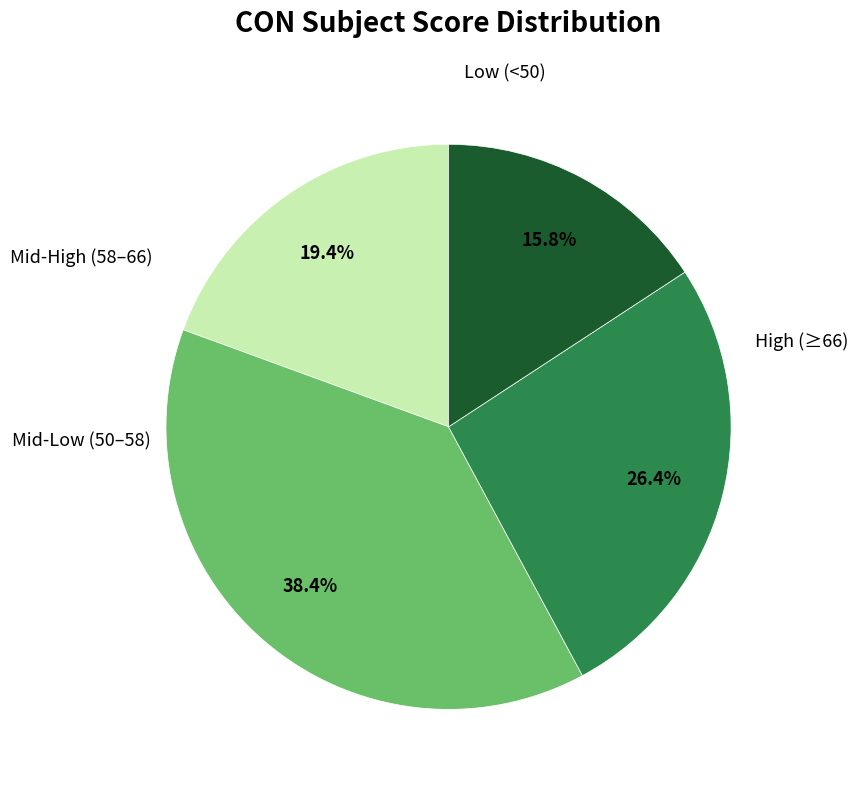

How many segments does this pie chart have?

4